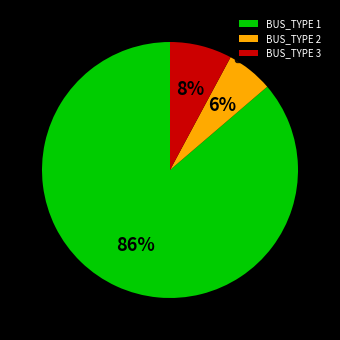

Combined, do BUS_TYPE 3 and BUS_TYPE 1 account for over 50%?

Yes